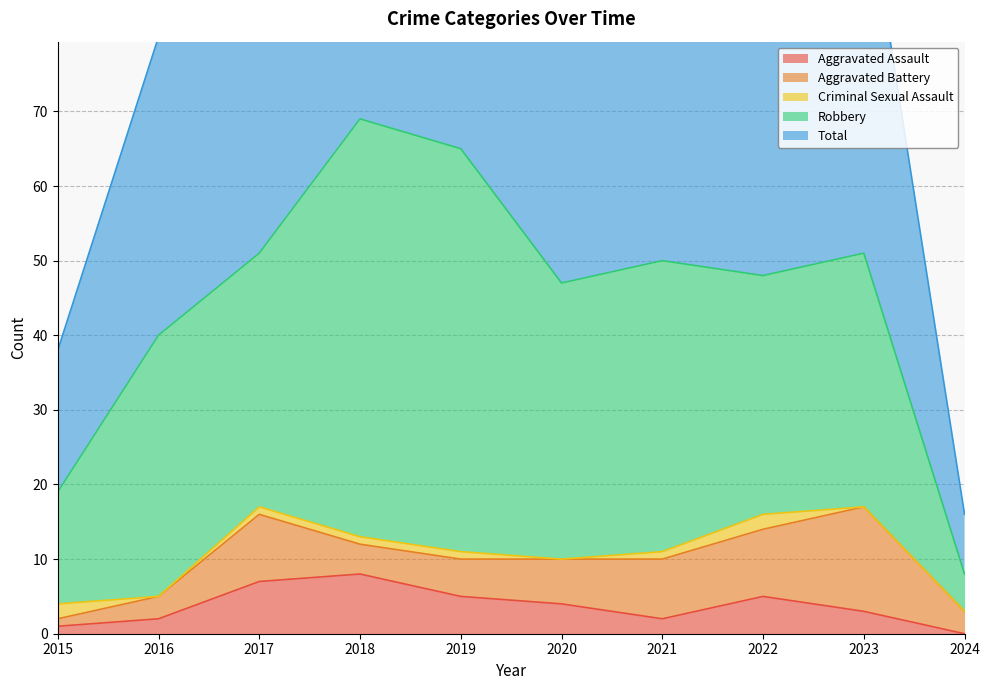

How many series are shown in this chart?

5